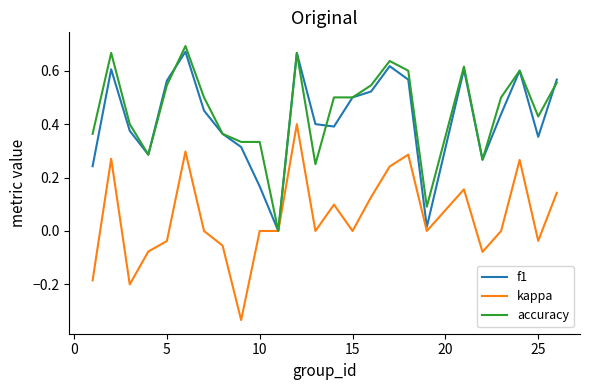

What are all the series names shown in the legend?

f1, kappa, accuracy